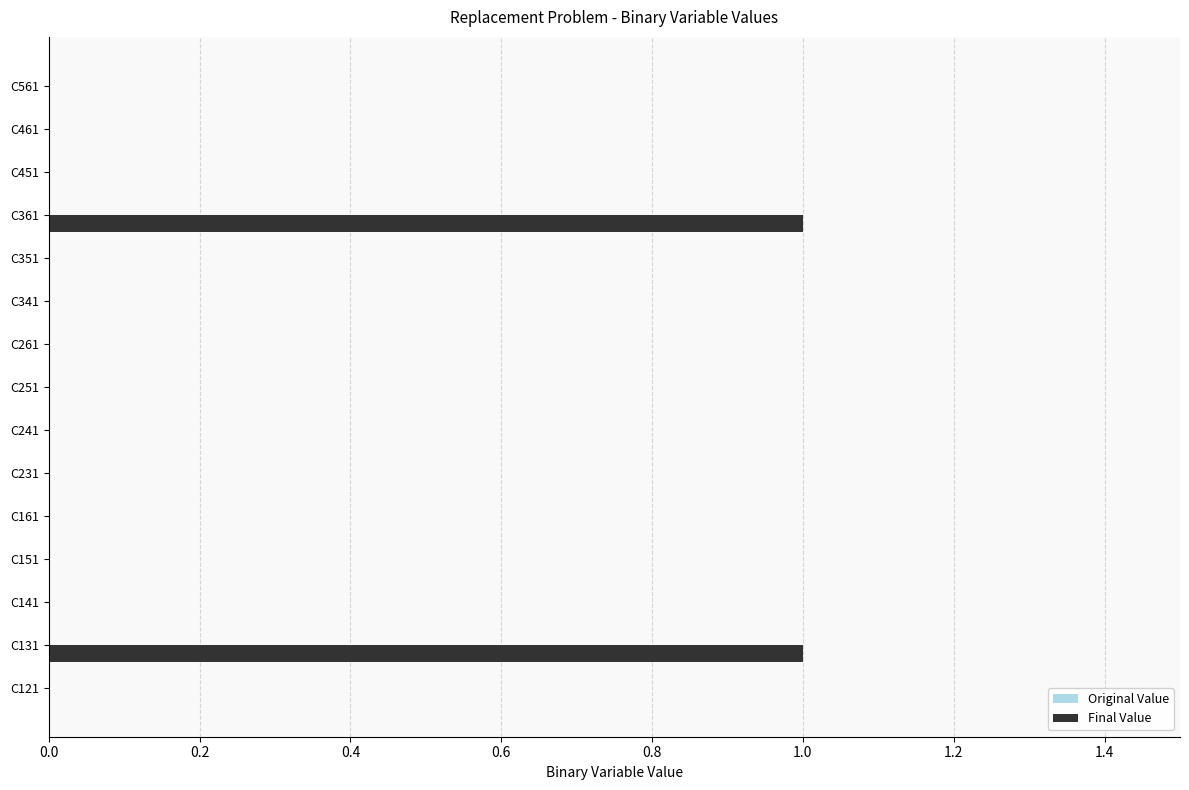

Reading bottom to top, what are all the values shown in this chart?

C121=0	C131=1	C141=0	C151=0	C161=0	C231=0	C241=0	C251=0	C261=0	C341=0	C351=0	C361=1	C451=0	C461=0	C561=0